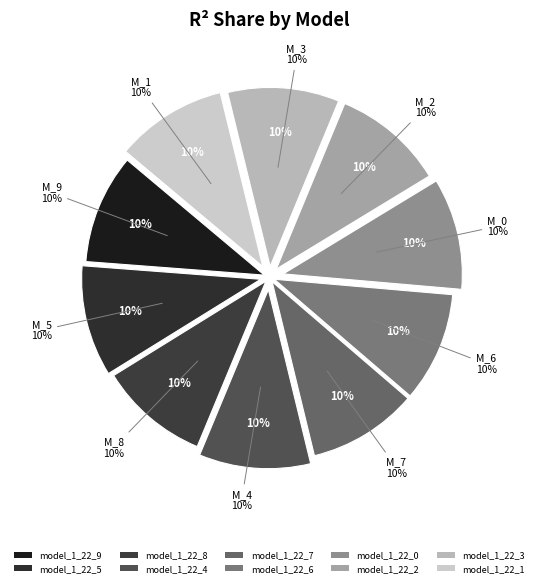

What percentage do model_1_22_4 and model_1_22_8 together represent?

20.0%